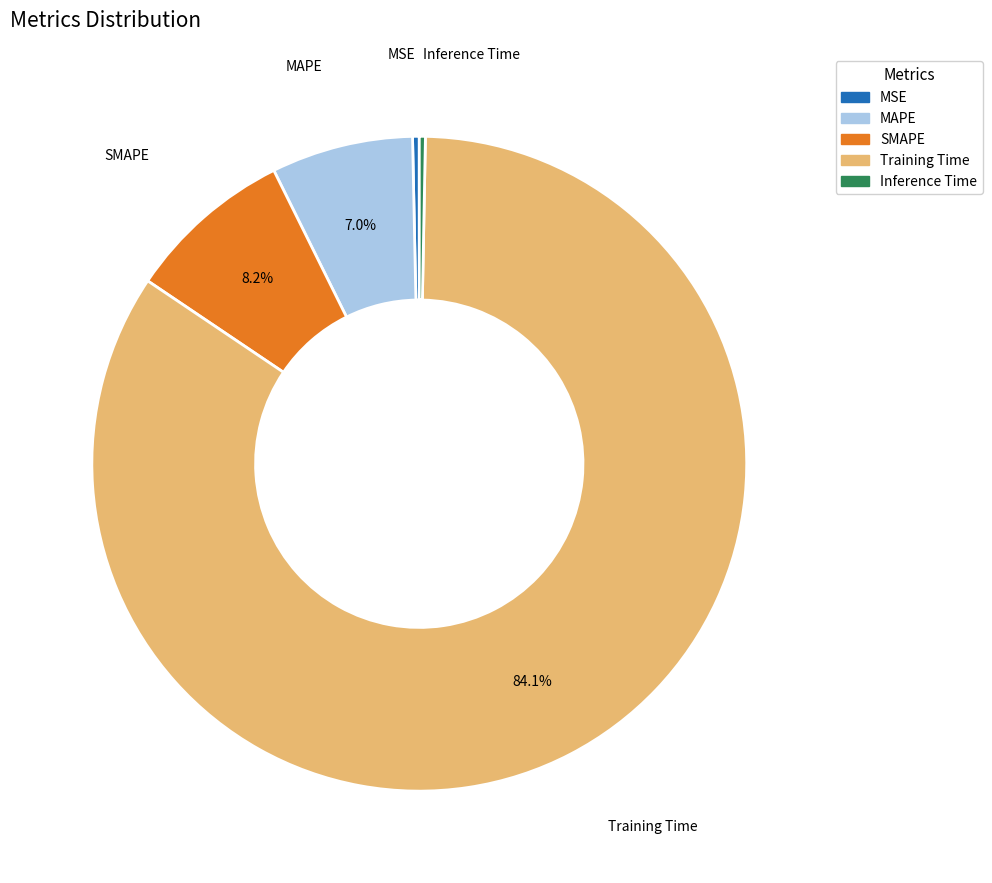

What percentage do MAPE and SMAPE together represent?

15.2%